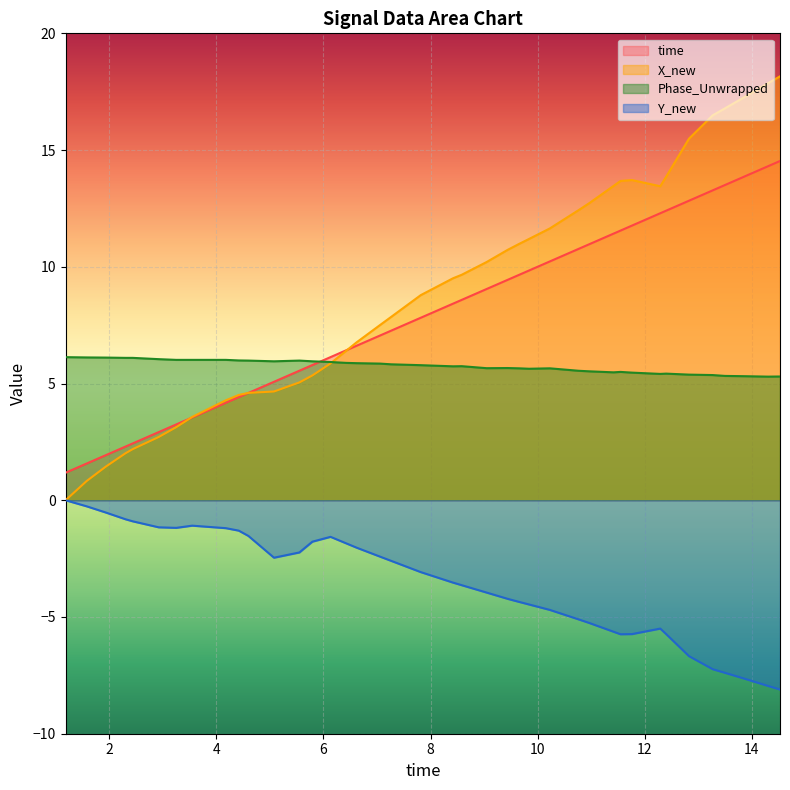

At how many categories does at least one series exceed 14?

6